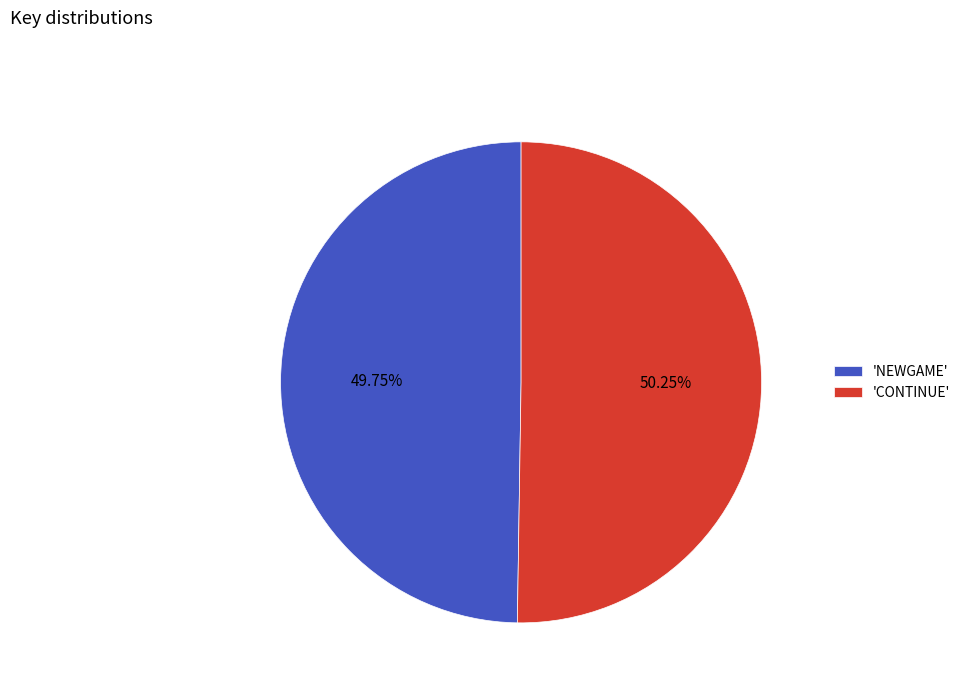

Approximately how many times larger is the value at 'NEWGAME' compared to 'CONTINUE'?

1.0